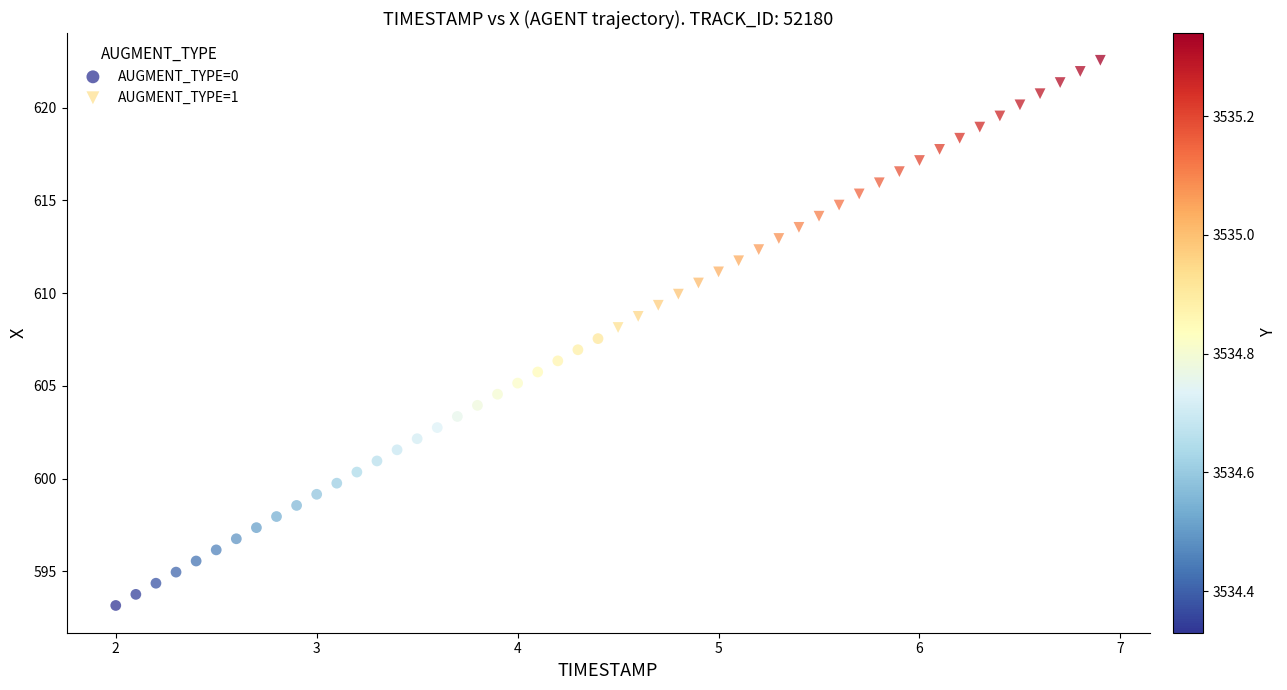

Which series has the largest Y range (max minus min)?

AUGMENT_TYPE=1